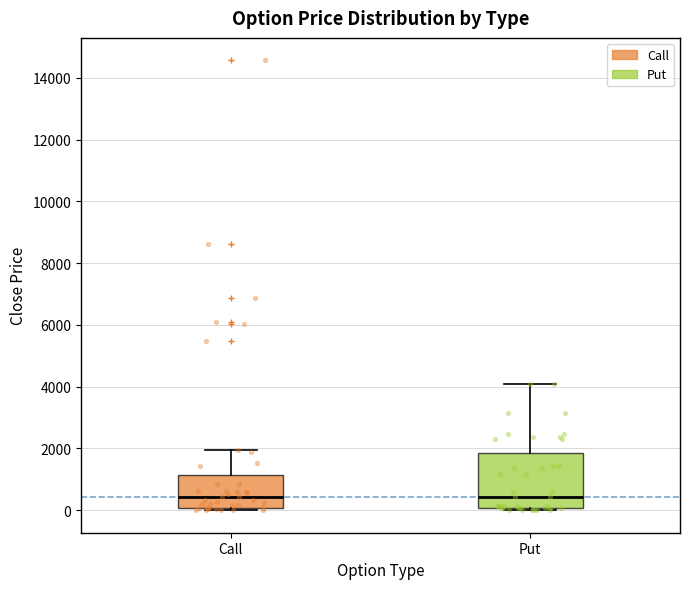

Reading left to right, transcribe this box plot: for each box, give where its median line is, the range the box spans, and where its two whiskers end, as read against the y-axis. The values are not printed on the chart, so give them approximately, as read against the axis.

Call: median 400, box 0 to 1200, whiskers 0 (just below the box's lower edge) to 2000
Put: median 400, box 0 to 1800, whiskers 0 (just below the box's lower edge) to 4000